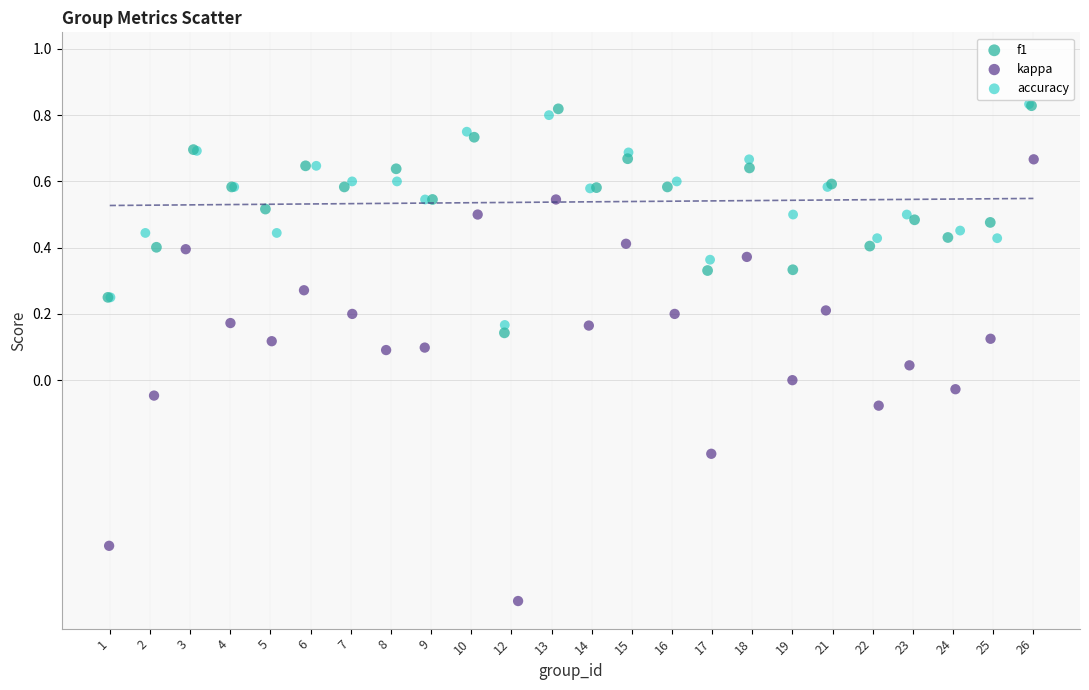

Which series has the widest spread of Y values?

kappa